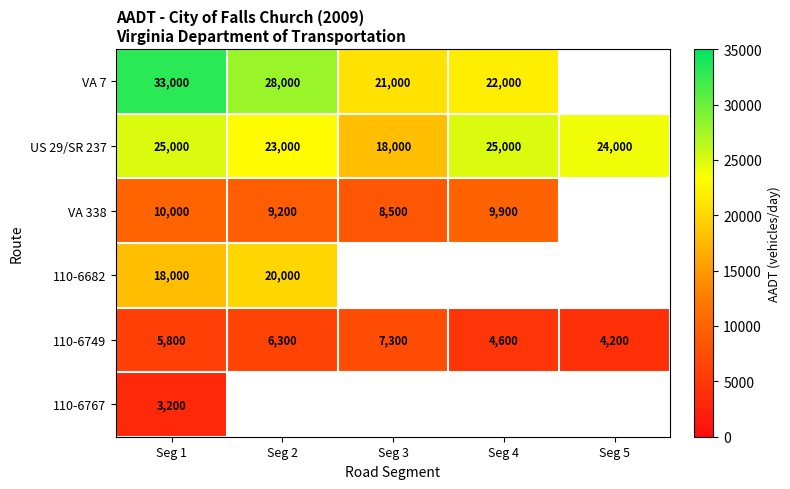

What is the difference between the second highest and second lowest values in the US 29/SR 237 series?

2000